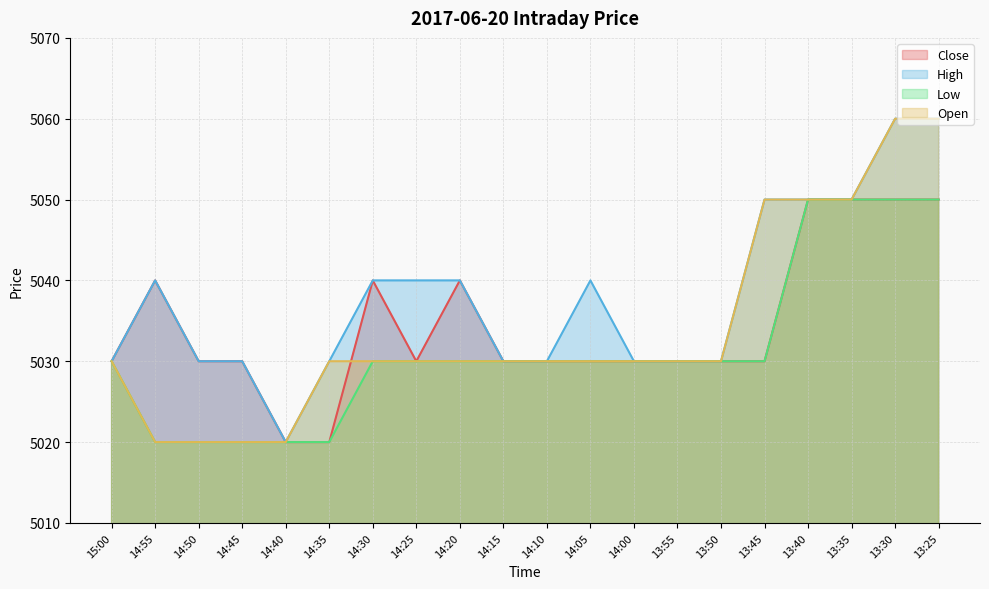

How many lines are shown in the chart?

4